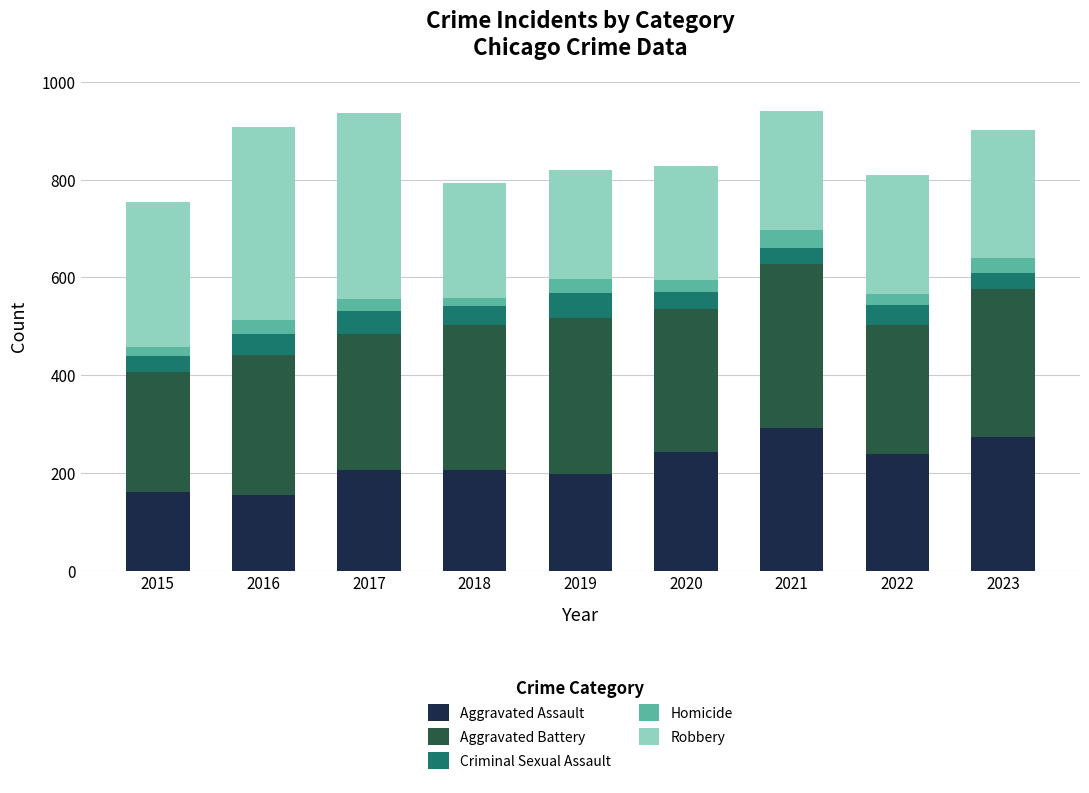

What is the maximum value for Aggravated Assault?

292